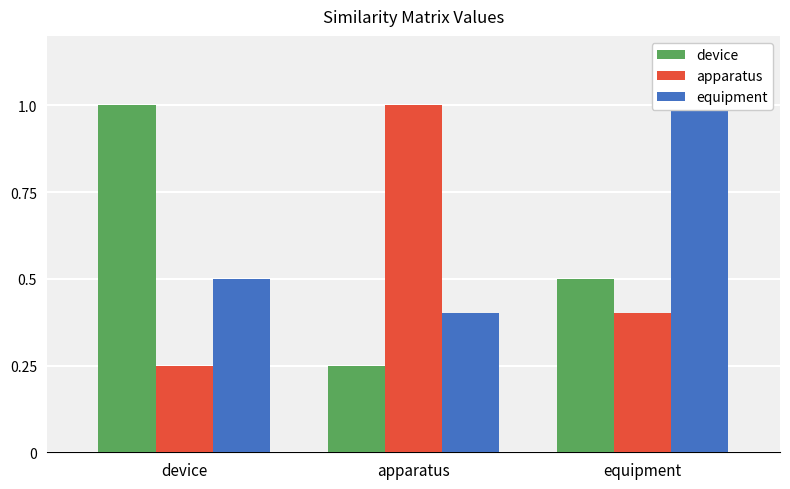

How many bars are there in total?

9